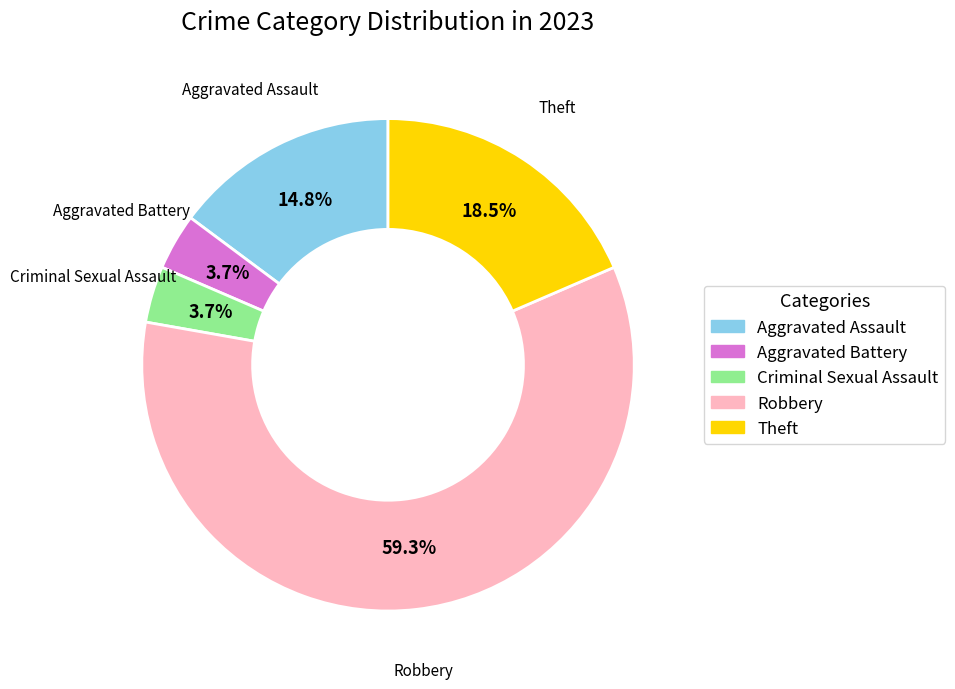

The Aggravated Battery slice represents 4% of the pie. True or false?

True